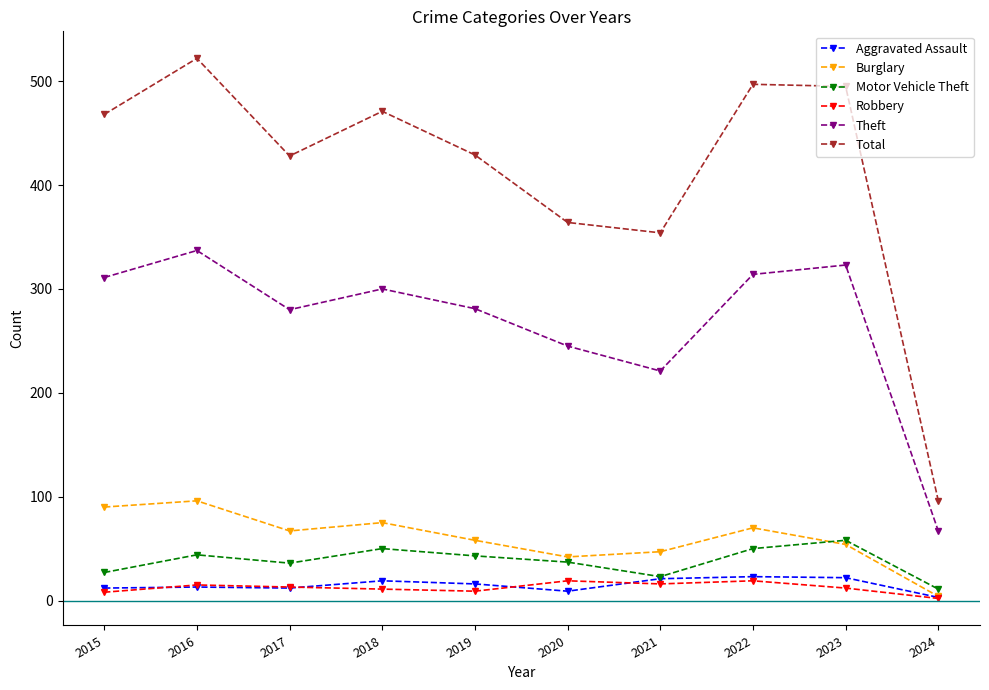

Is the value of Burglary at 2021 greater than the value of Robbery at 2019?

Yes